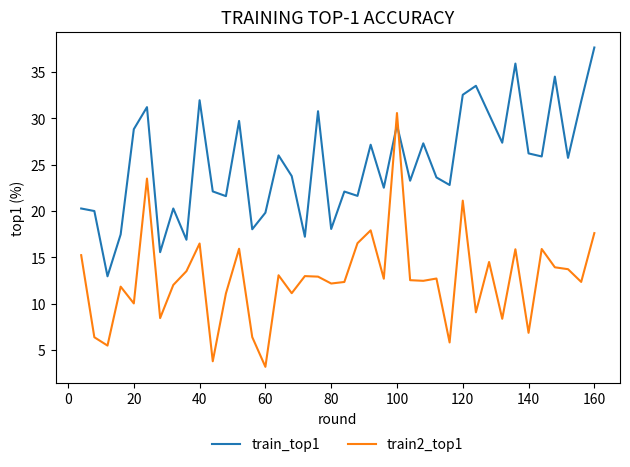

What are all the series names shown in the legend?

train_top1, train2_top1